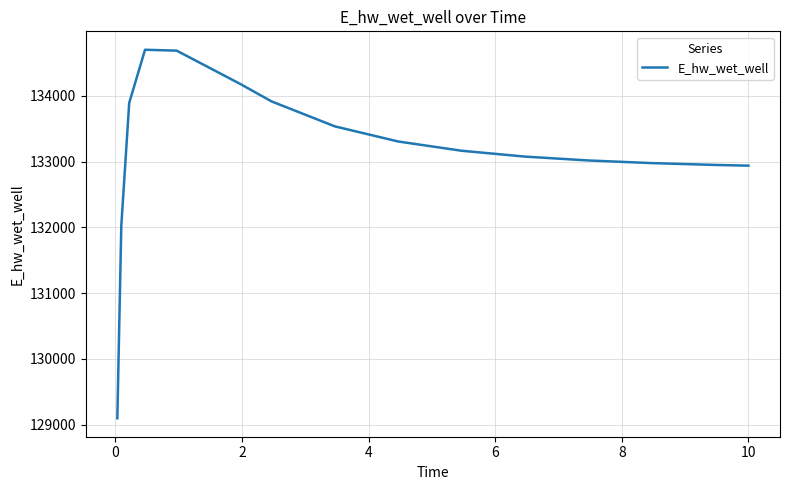

What is the minimum value shown in the chart?

129096.9